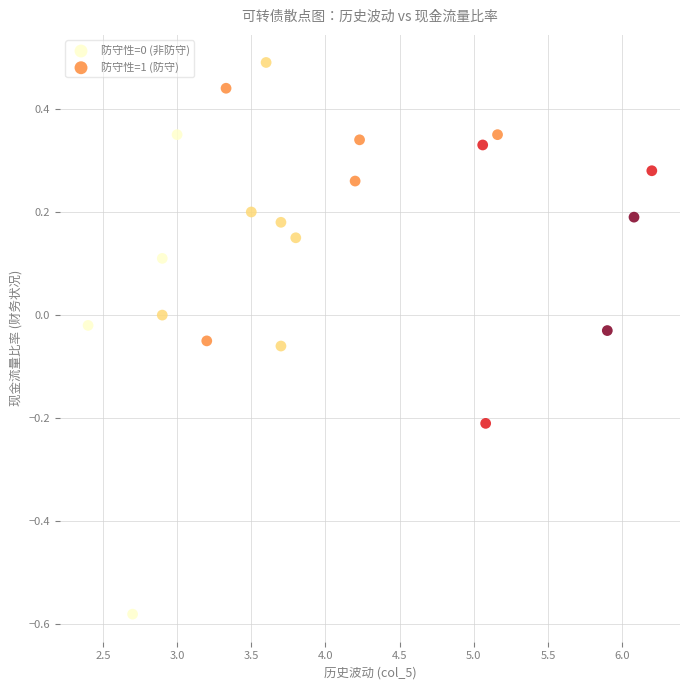

Which series contains the lowest Y value?

防守性=1 (防守)